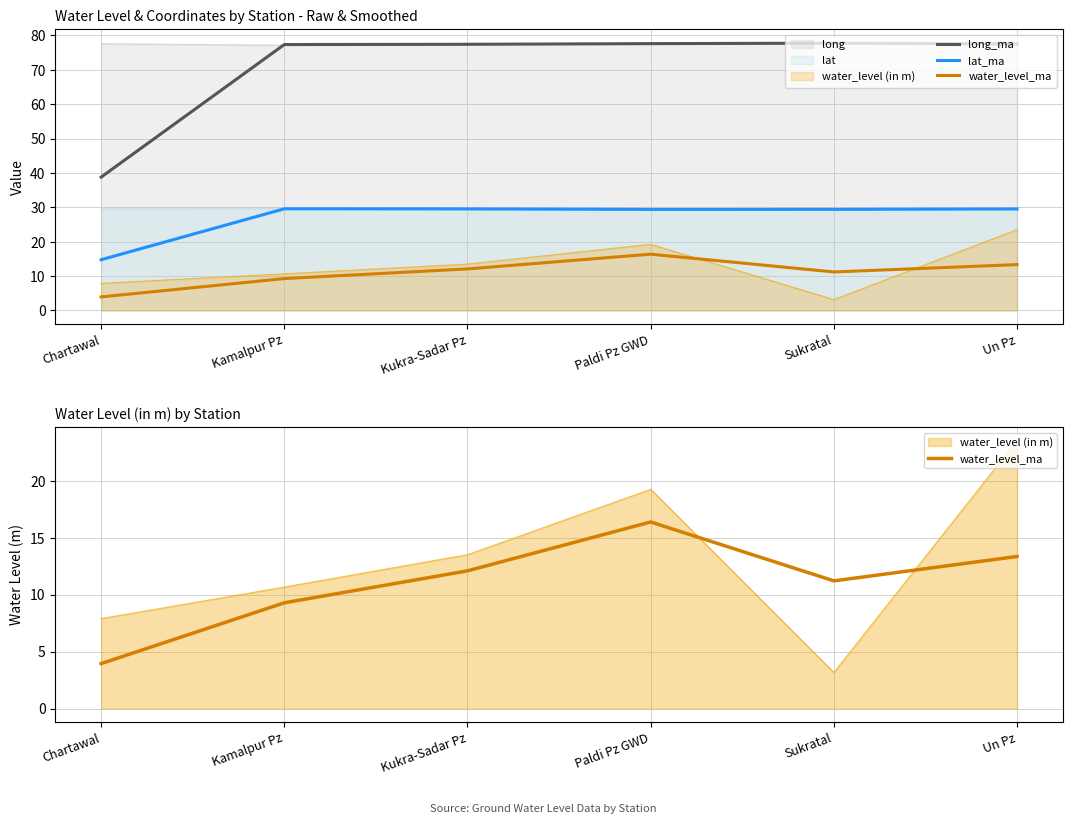

At how many categories does at least one series exceed 28?

6